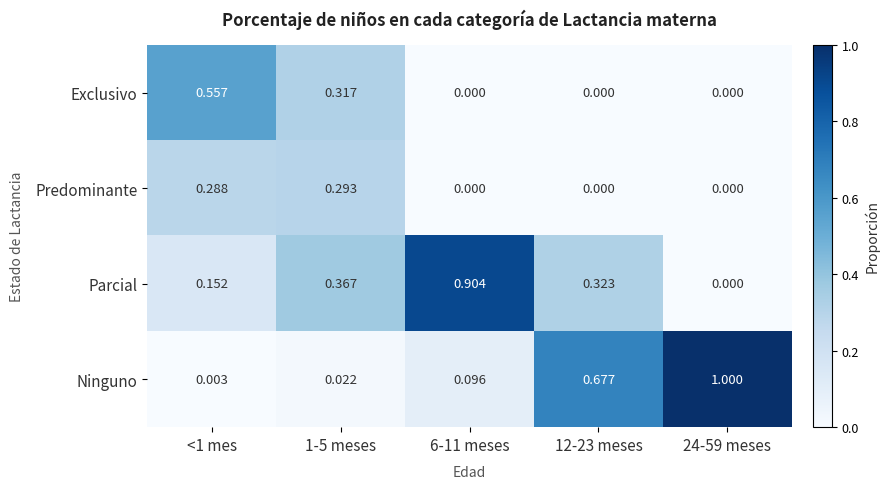

At 1-5 meses, list the series in order from smallest to largest.

Ninguno, Predominante, Exclusivo, Parcial